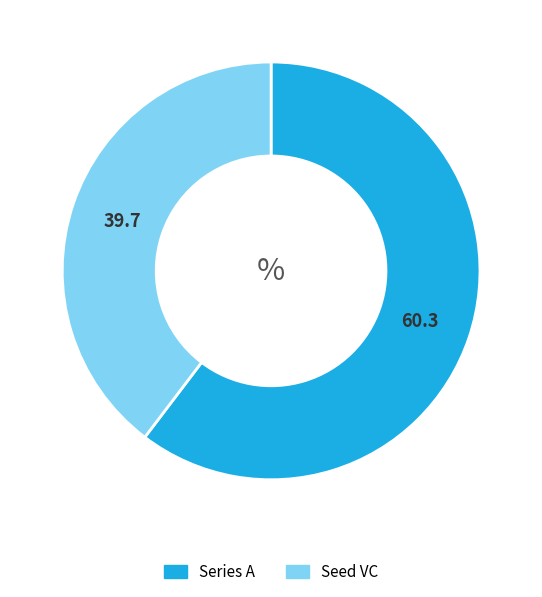

How many segments does this pie chart have?

2